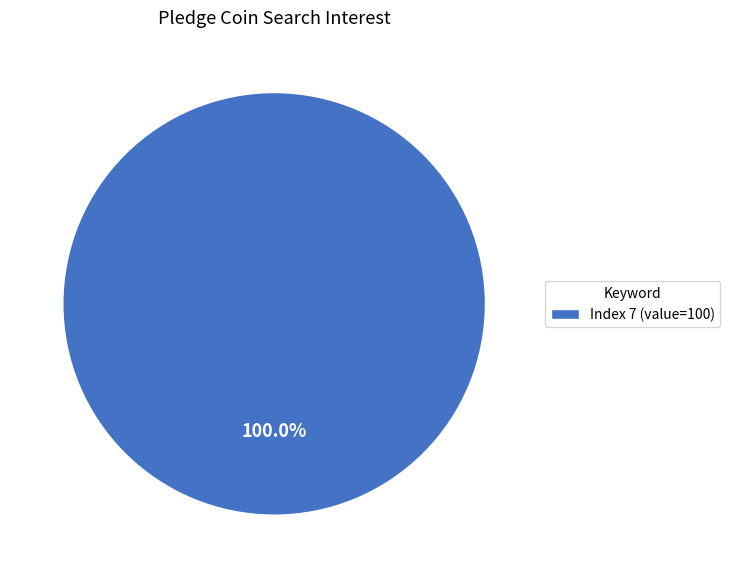

Rank the categories by value from highest to lowest.

Index 7 (value=100)